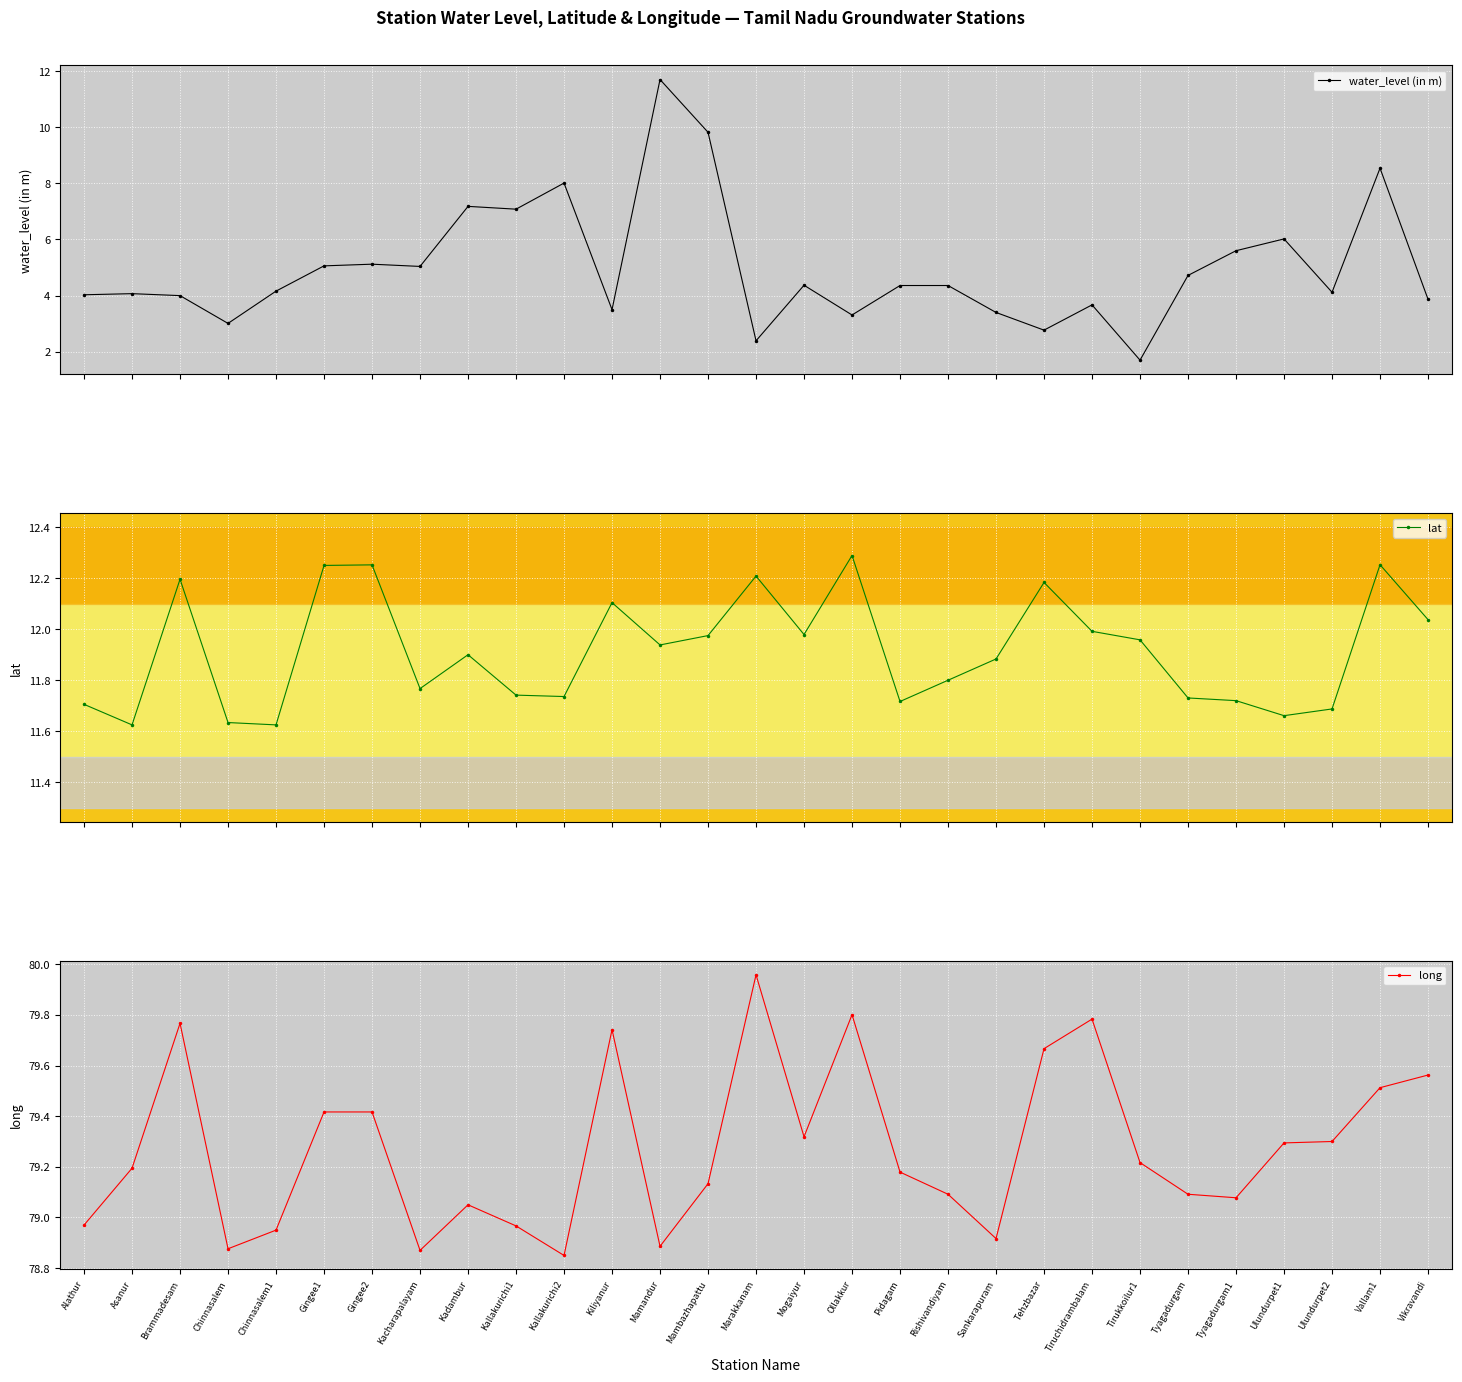

What is the difference between the highest and lowest values at Tirukkoilur1?

77.5